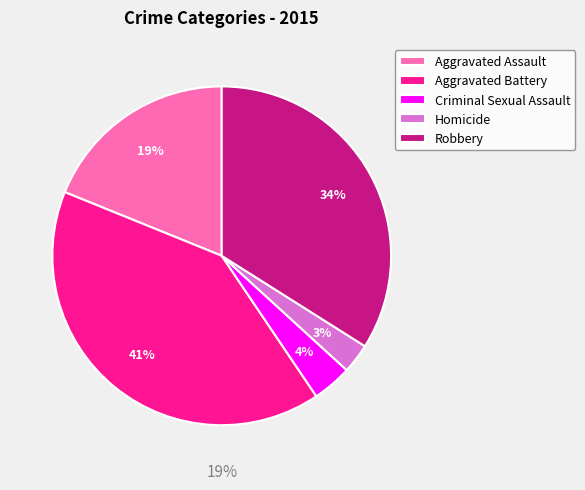

The Robbery slice represents 34% of the pie. True or false?

True